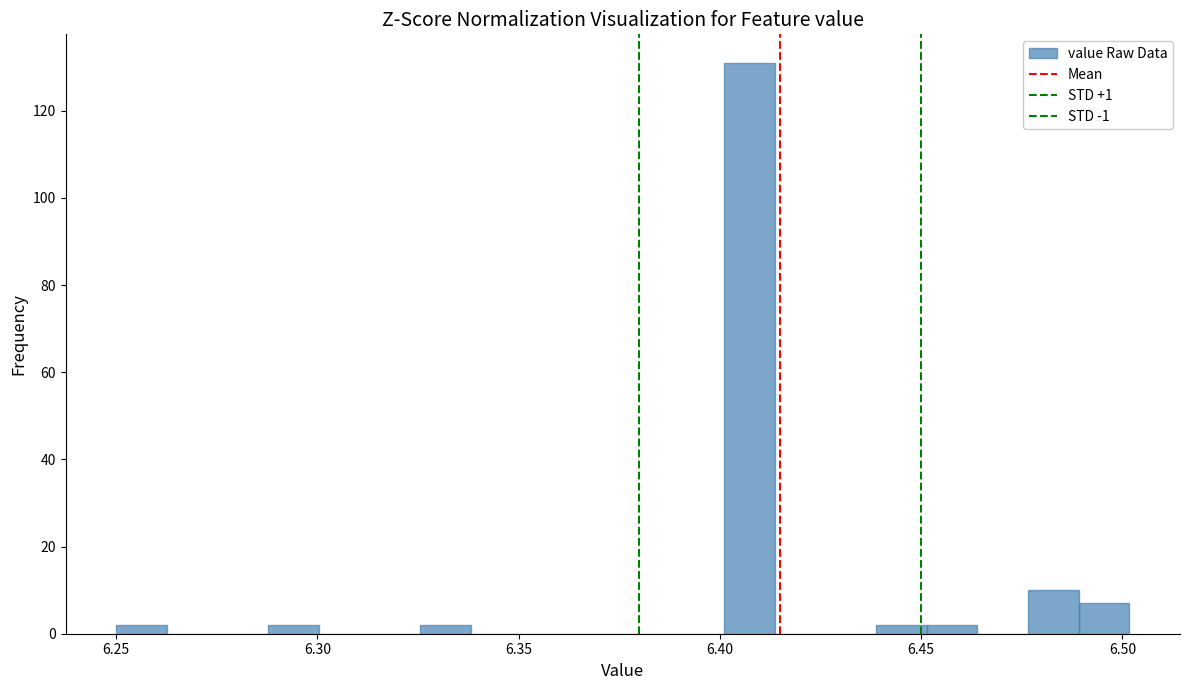

Read against the x-axis, roughly where is the centre of the tallest bar?

6.405